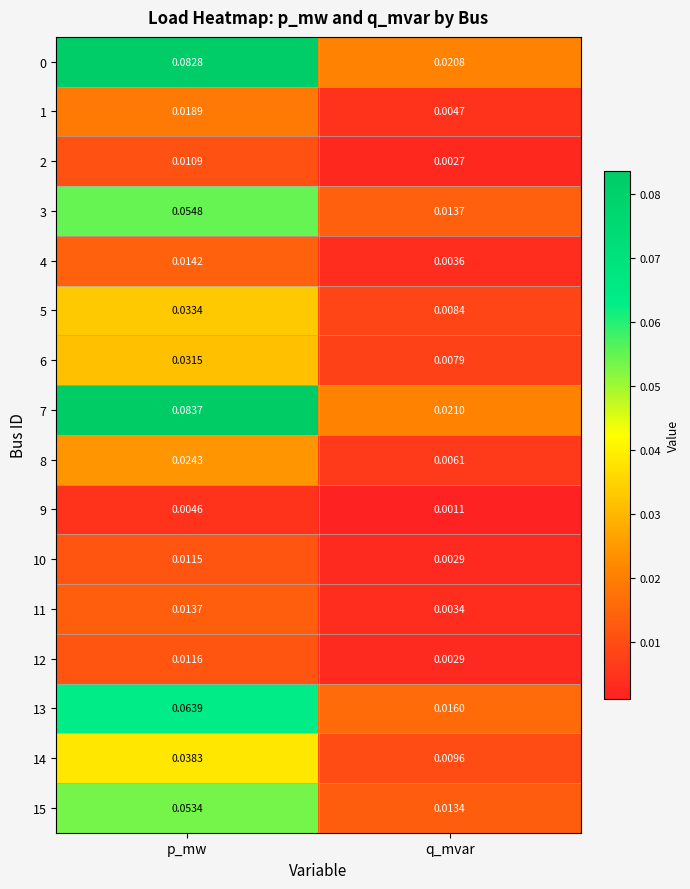

List the labels in order of 0 value, smallest first.

q_mvar, p_mw